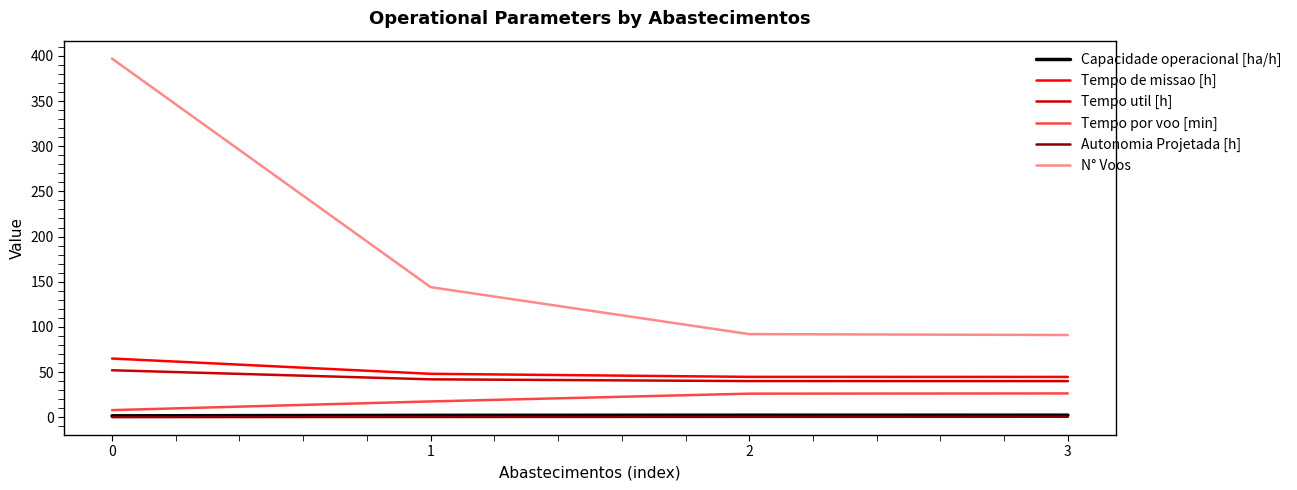

What is the average value of the Tempo de missao [h] series?

50.6